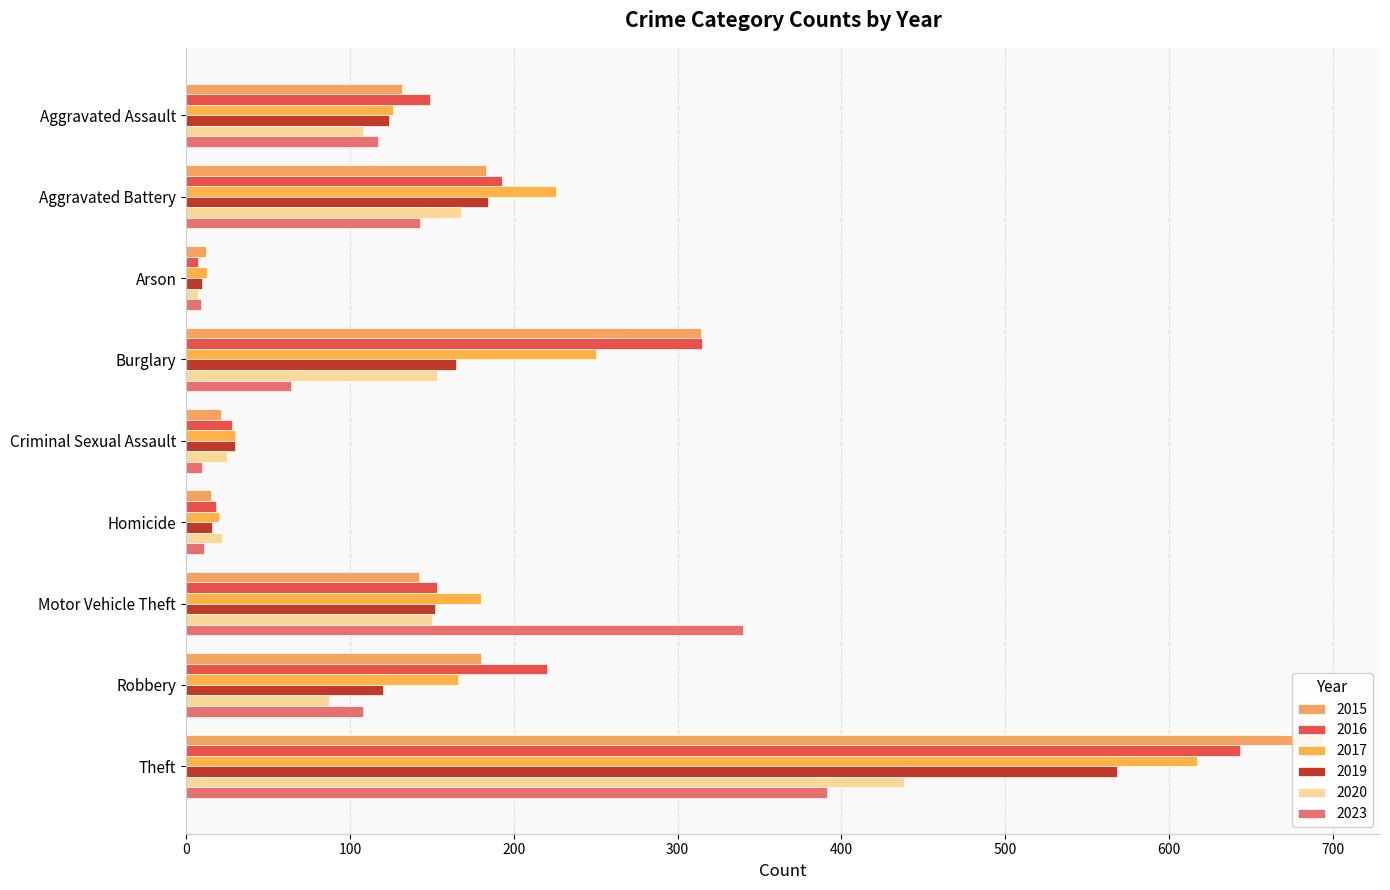

At which category is the sum across all series the highest?

Theft